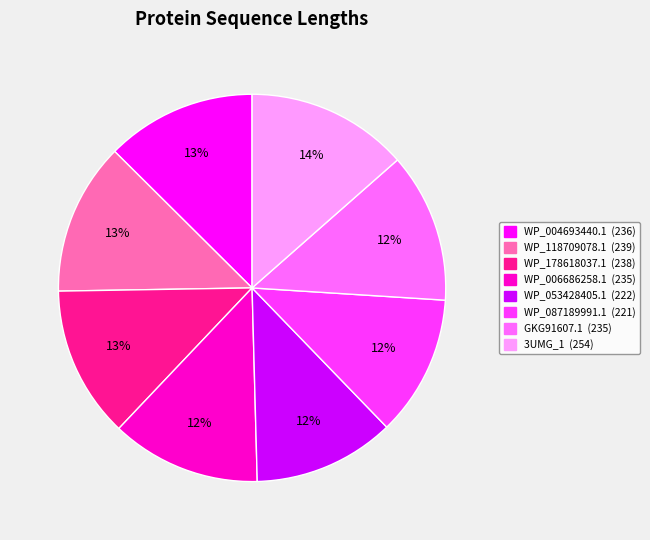

What is the ratio of the value at WP_004693440.1 (236) to the value at WP_178618037.1 (238)?

1.0